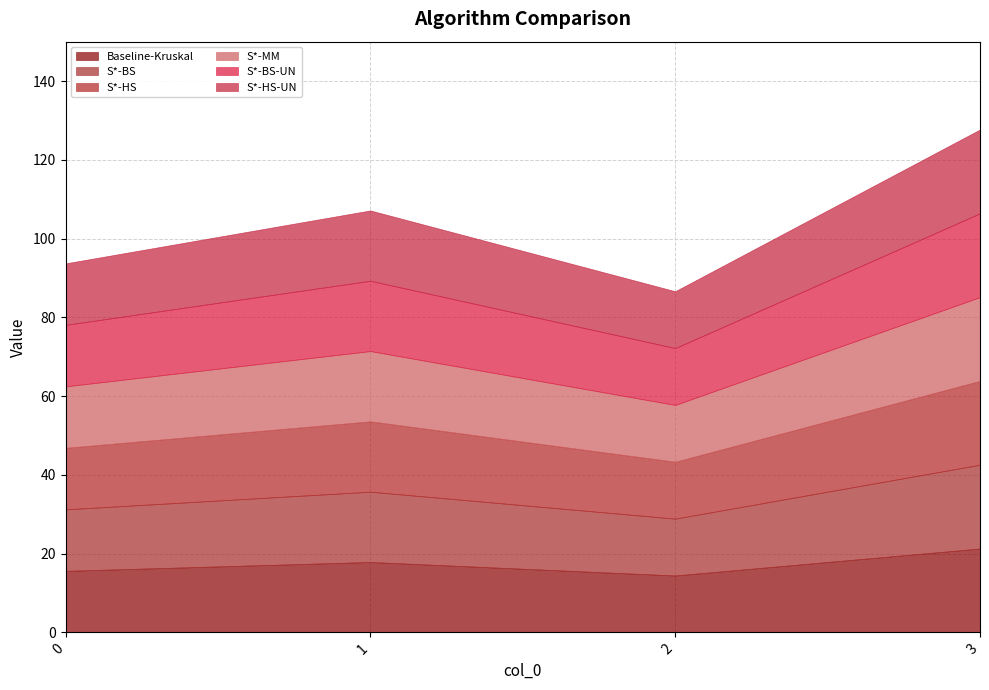

True or false: S*-HS has more than 2 points higher than both neighbors.

False